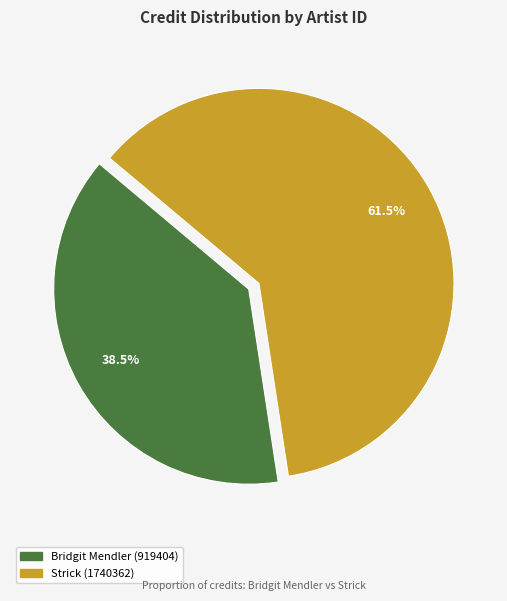

Is there any slice that represents more than half of the pie?

Yes